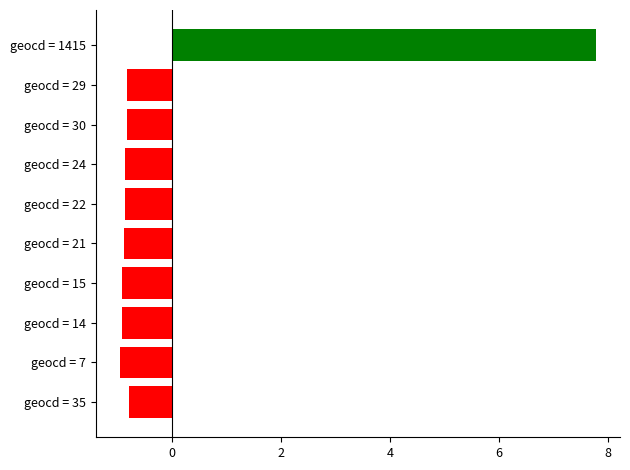

How many data points are above 0?

1